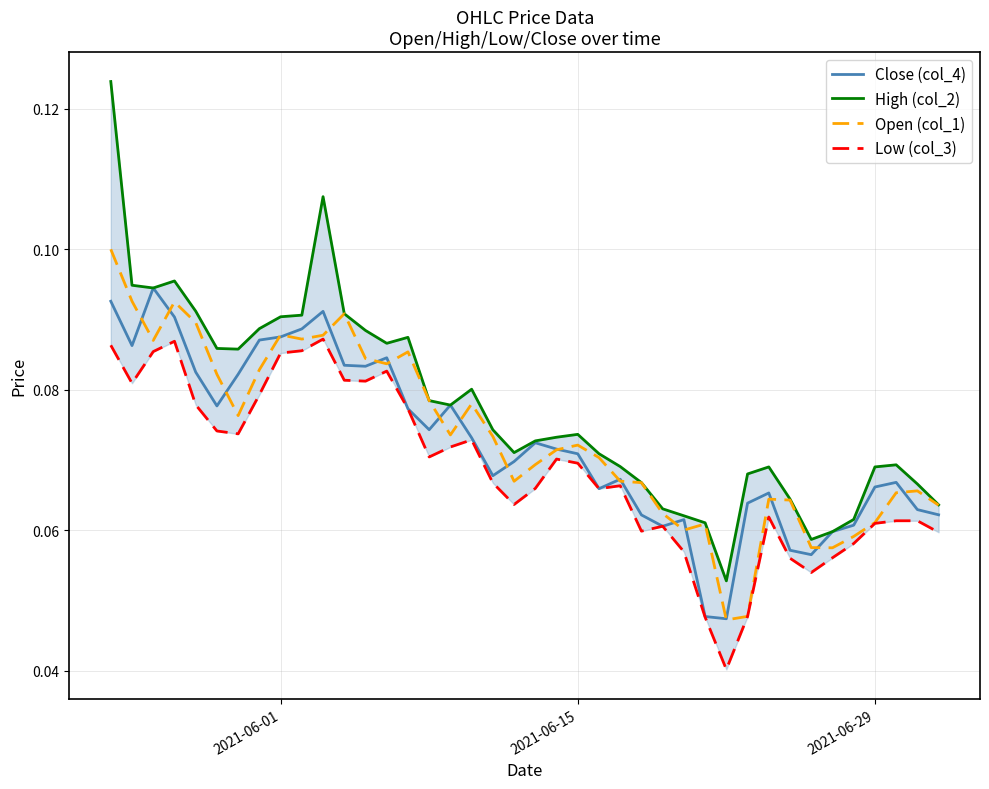

What is the average value of the Low (col_3) series?

0.1